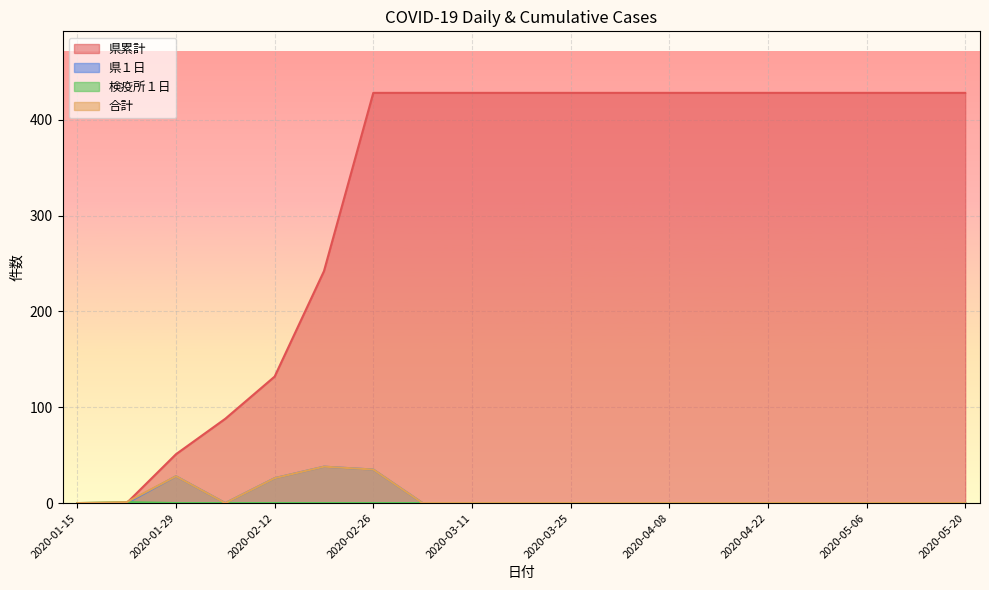

What is the difference between the maximum and minimum values in the 検疫所１日 series?

1